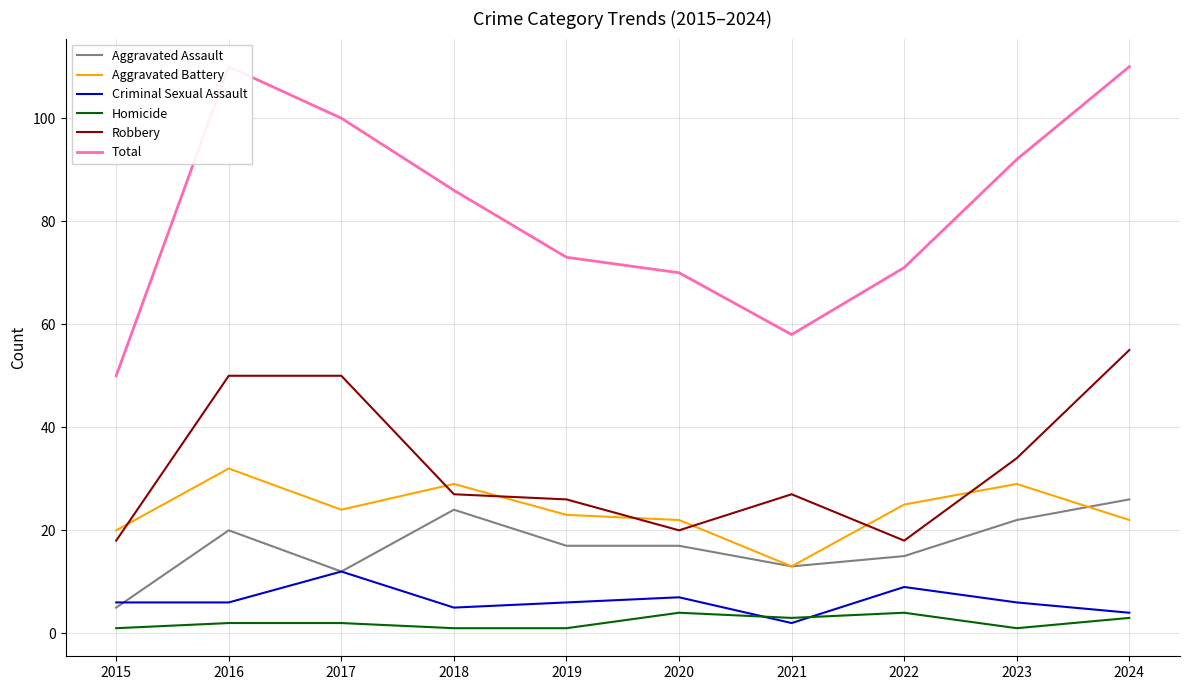

At which label does Criminal Sexual Assault first exceed 6?

2017